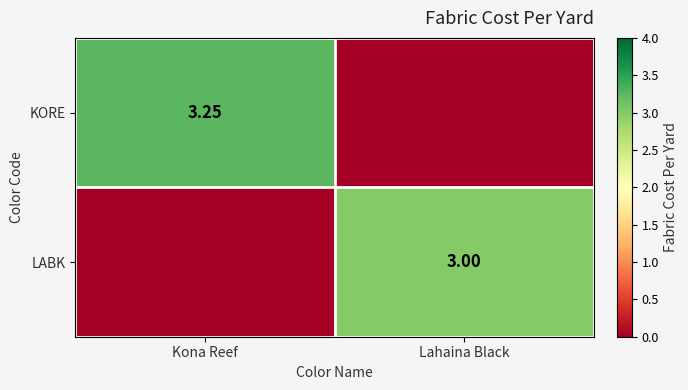

Is the value of KORE at Kona Reef greater than the value of LABK at Lahaina Black?

Yes